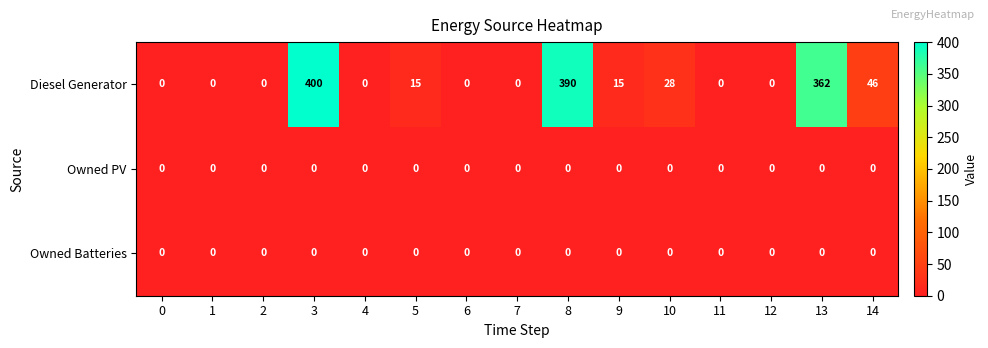

Between 10 and 14, which series saw the biggest shift?

Diesel Generator